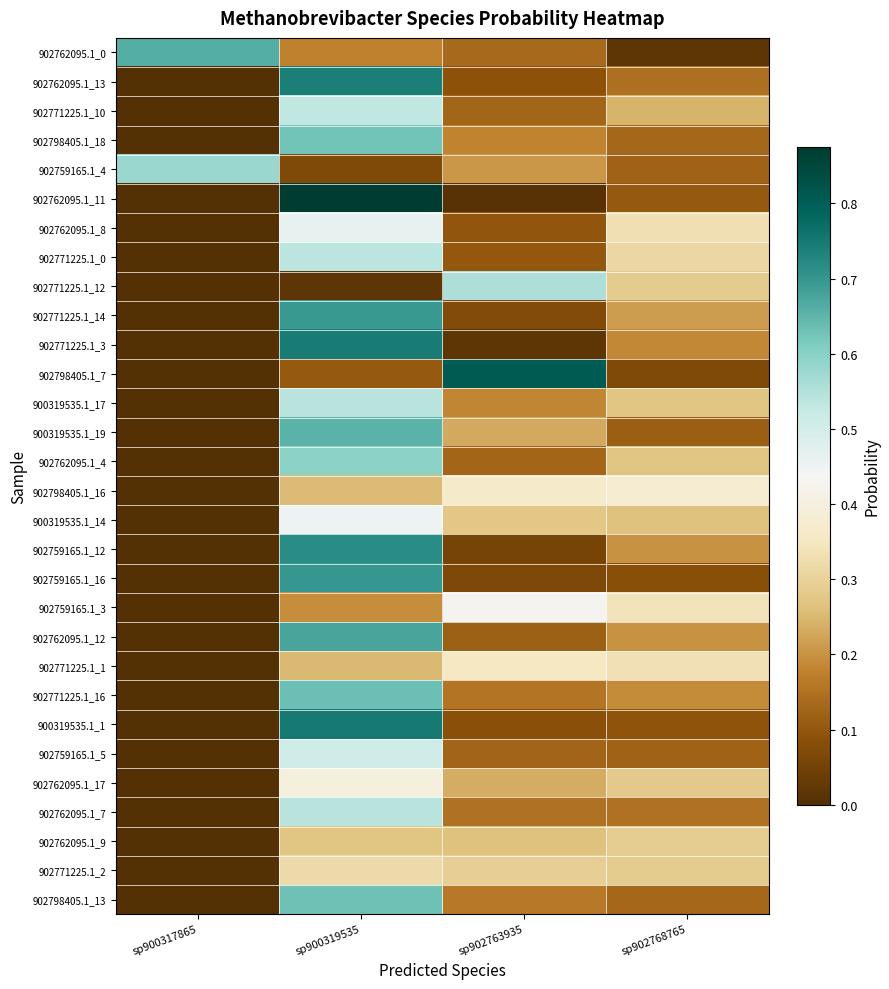

Which category has the highest value across all series?

sp900319535